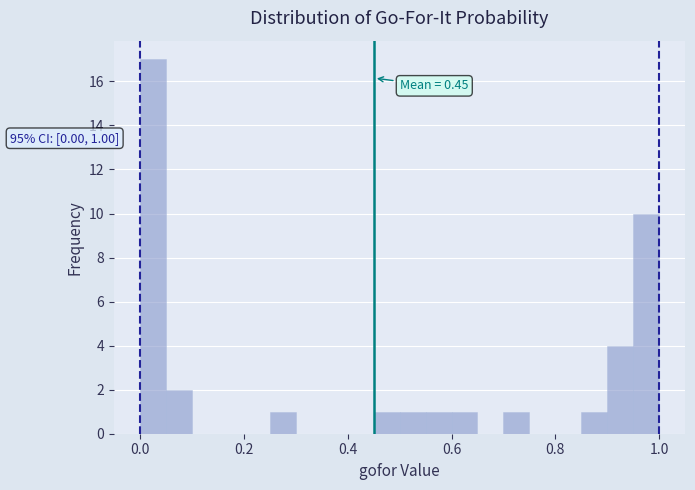

Read against the x-axis, roughly where is the centre of the tallest bar?

0.02